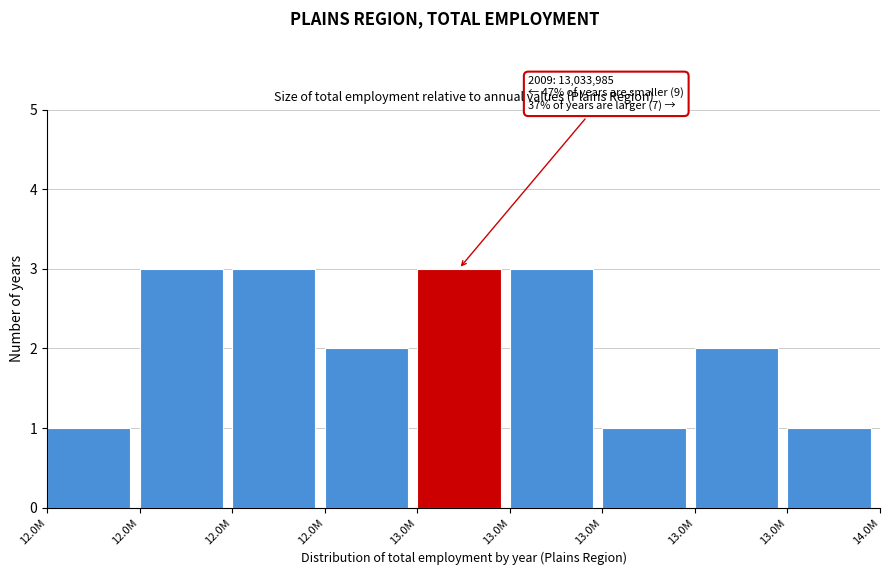

Does the chart contain any negative values?

No